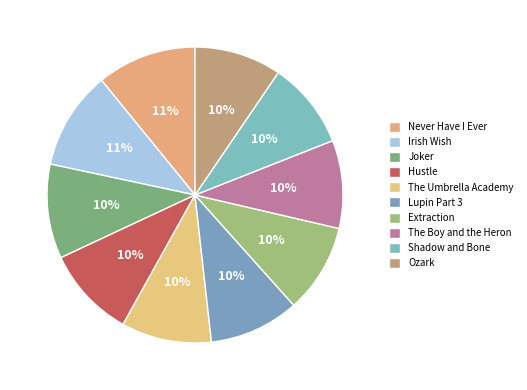

Which has a higher value, Never Have I Ever or The Umbrella Academy?

Never Have I Ever